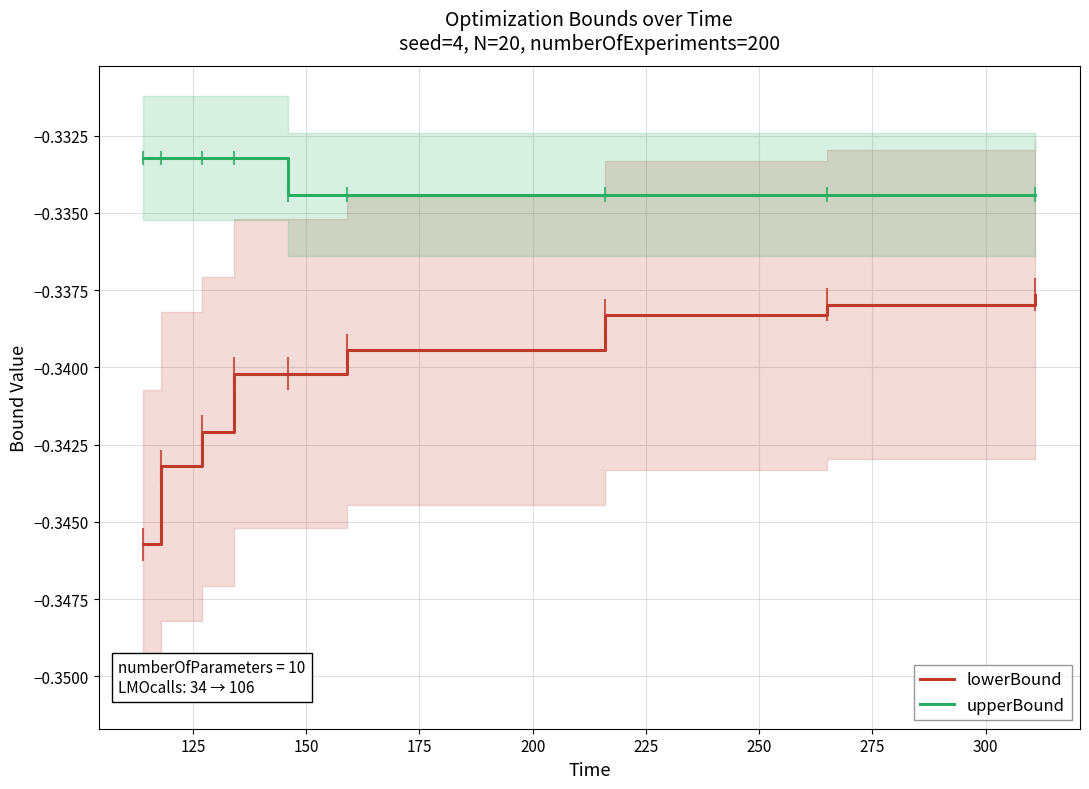

True or false: upperBound and lowerBound cross at least once.

False